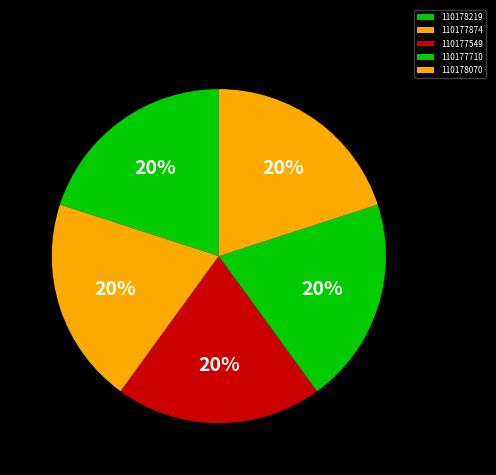

Which slice is the smallest?

110177874